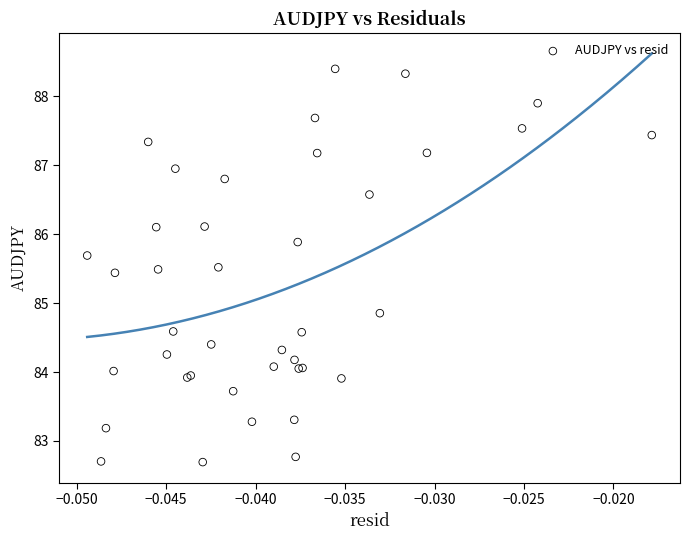

What Y value in the scatter plot is closest to 85?

84.9